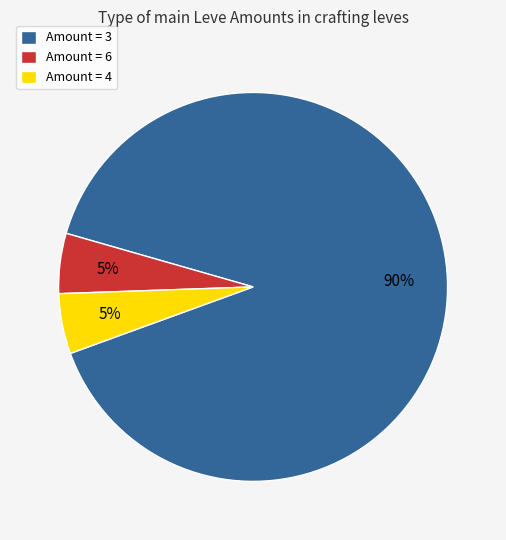

Is Amount = 6 the majority of the pie?

No